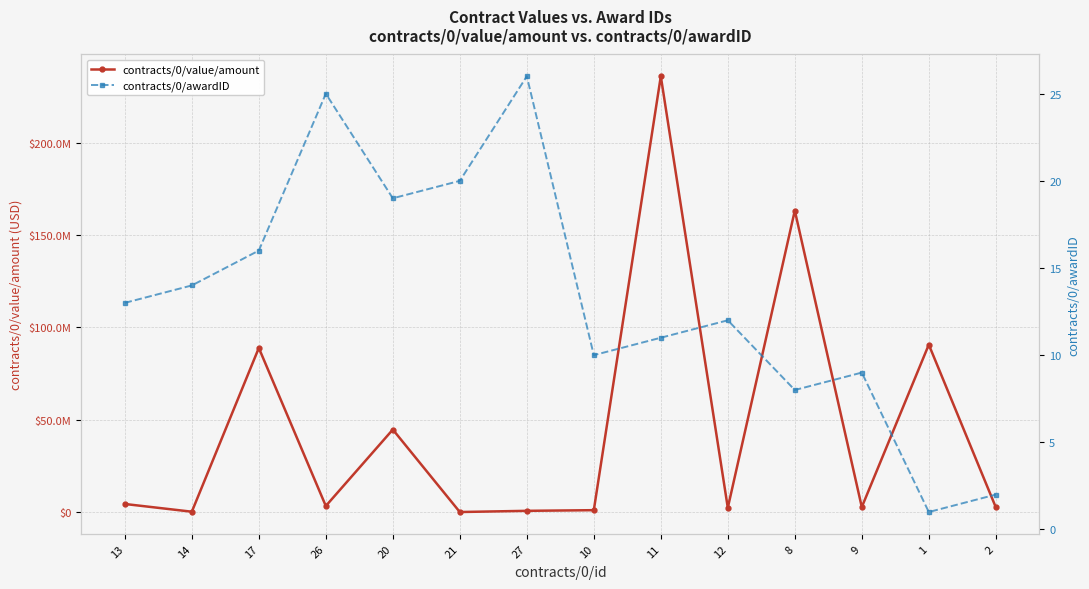

What is the label of the 10th point from the left?

12